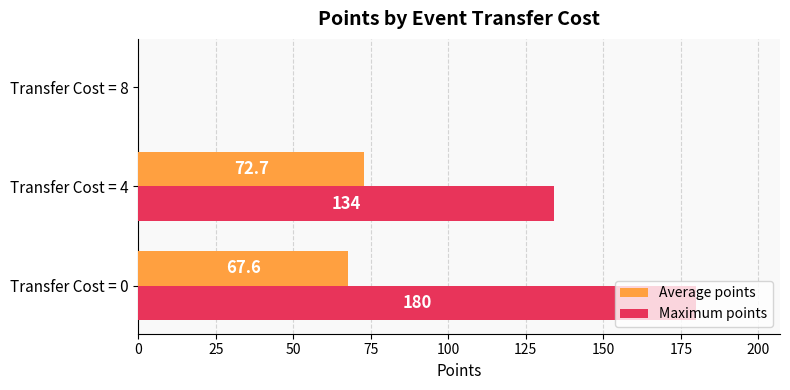

At which category is the sum across all series the highest?

Transfer Cost = 0